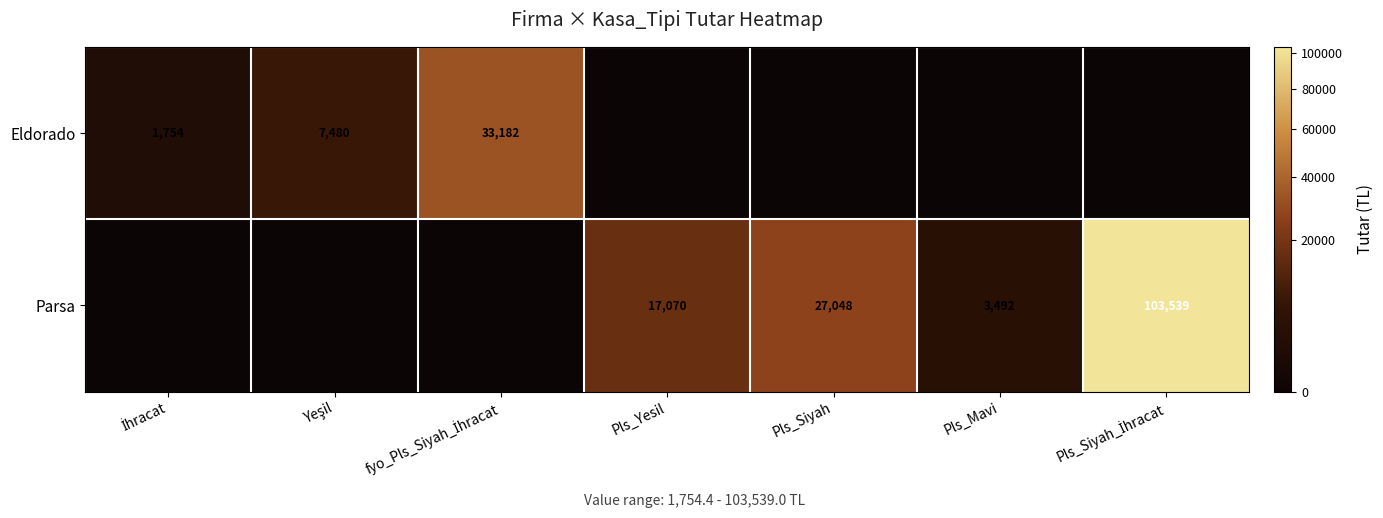

How many distinct data groups are displayed?

2